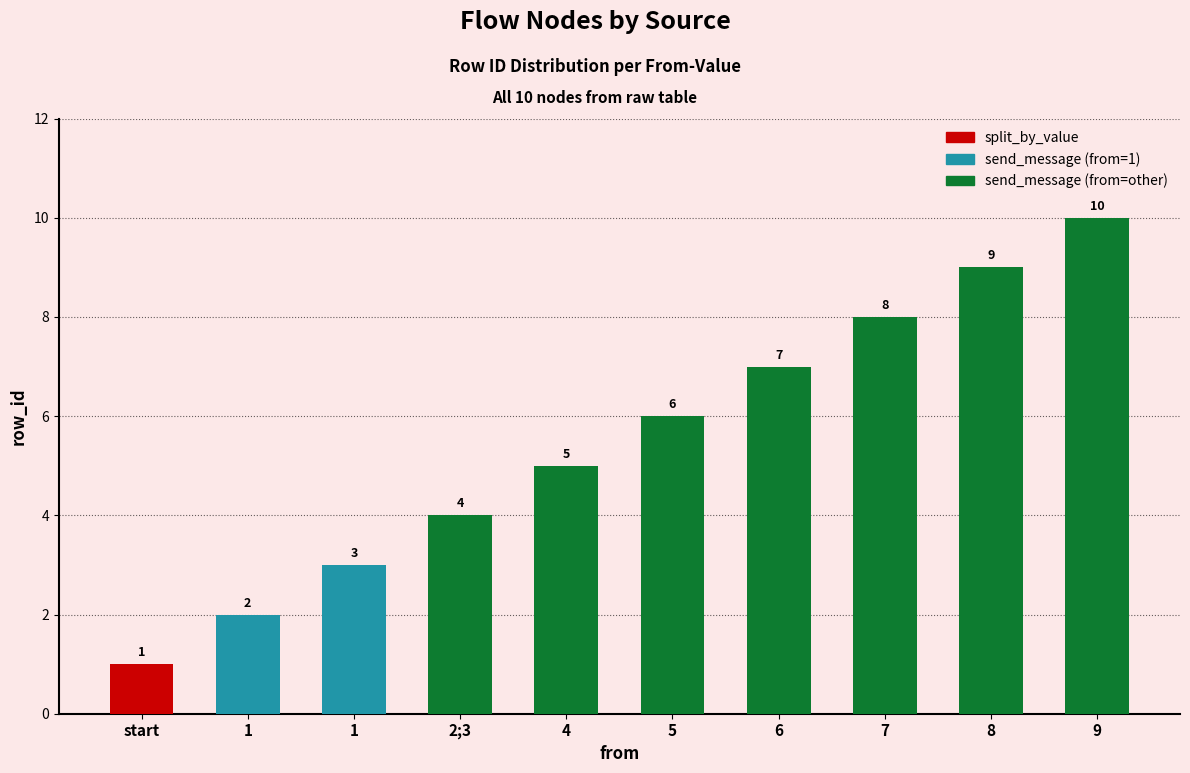

How many bars are there in total?

10